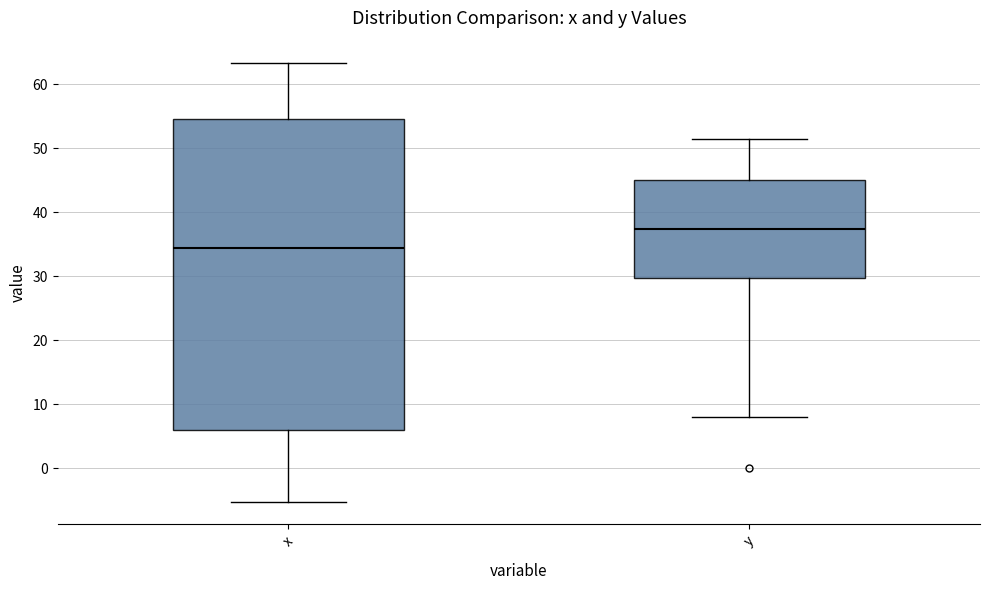

Which box is the tallest, from its lower edge to its upper edge?

x